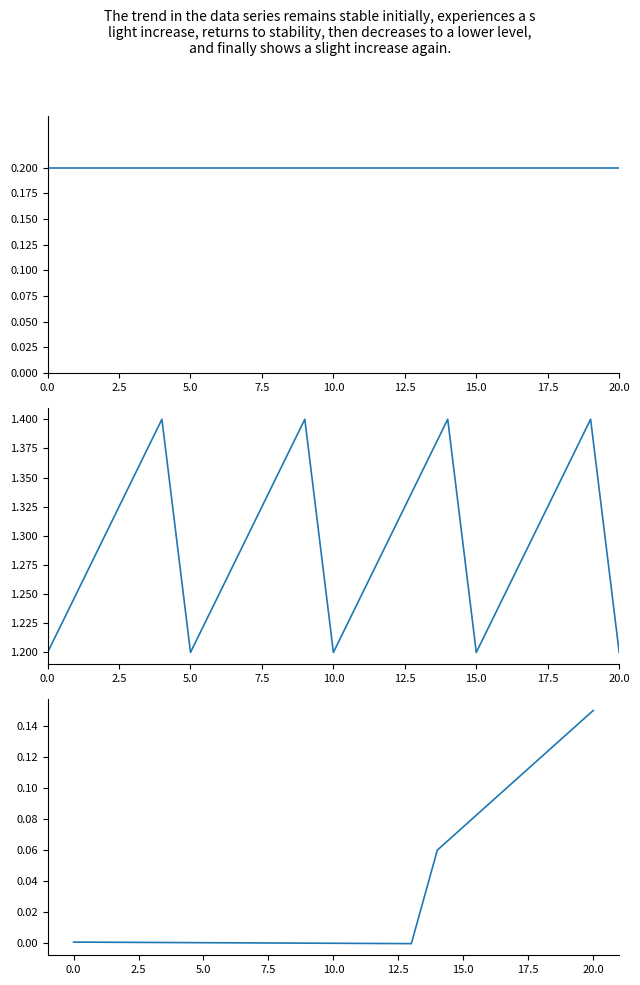

At how many categories does at least one series exceed 0?

21